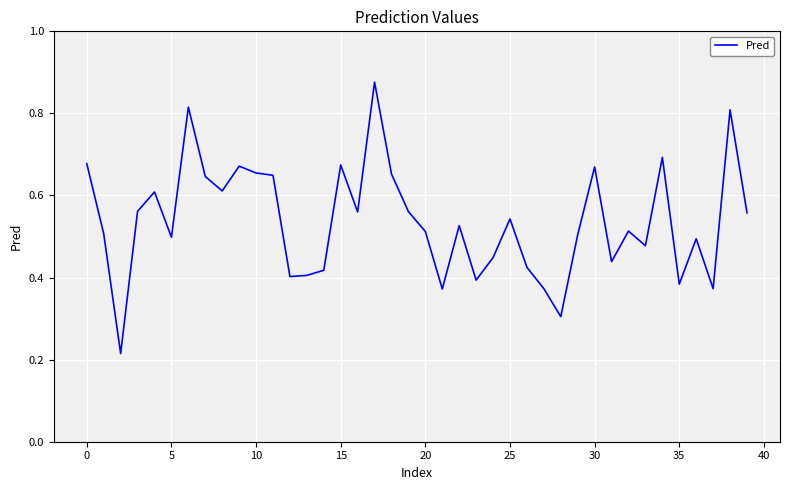

How many series are shown in this chart?

1